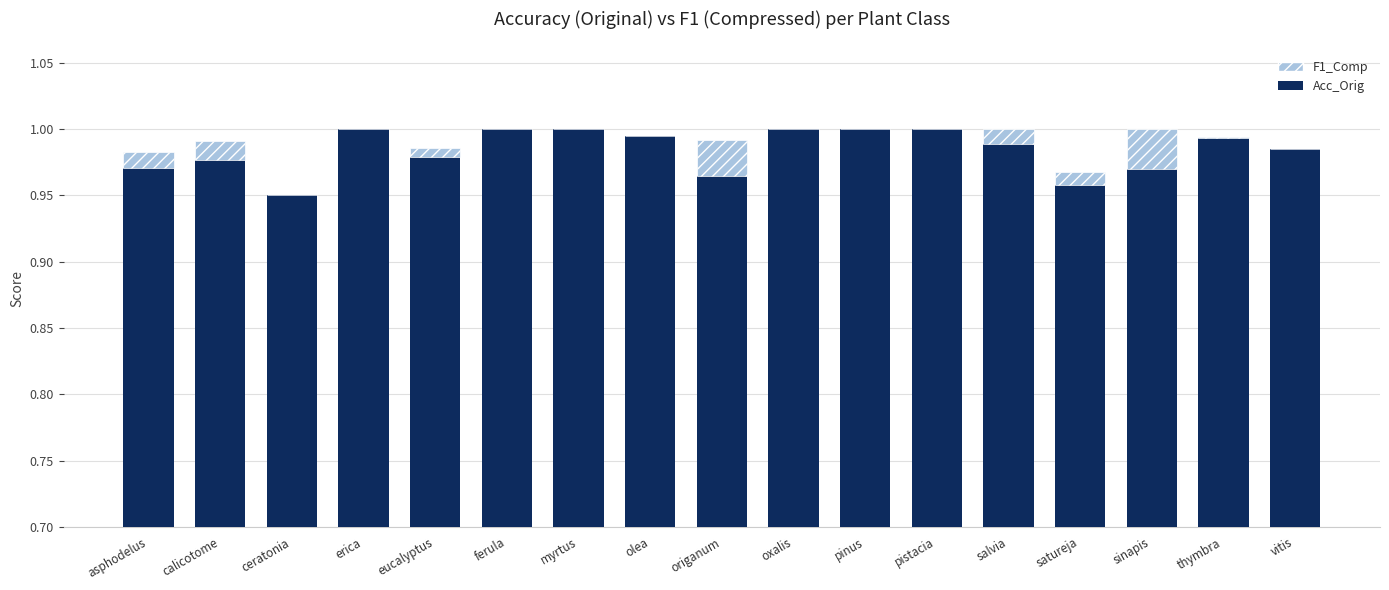

At which category is the sum across all series the highest?

erica